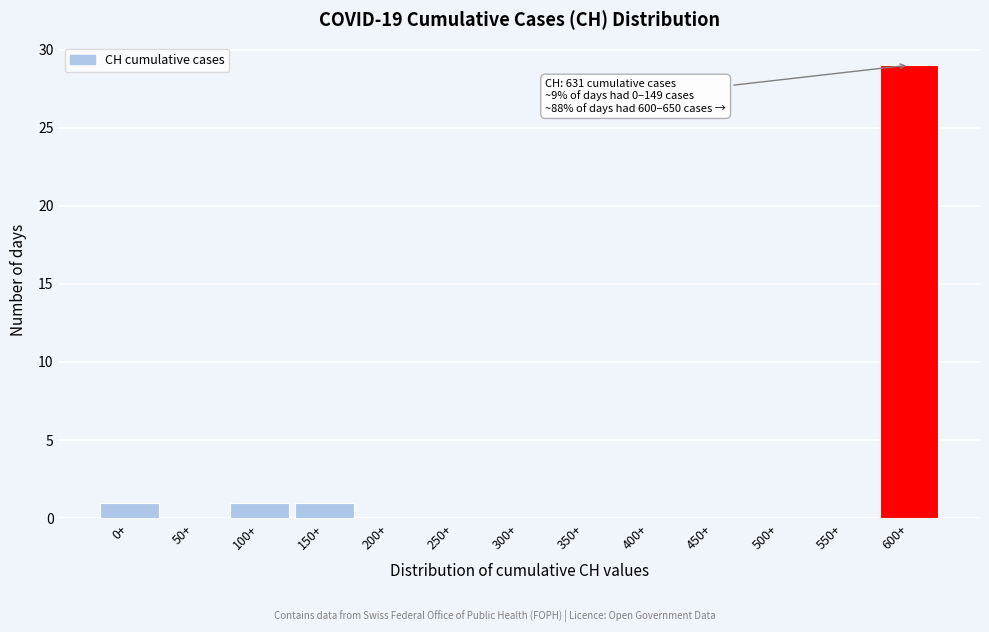

Reading left to right, list all the values displayed in this chart.

0+=1	50+=0	100+=1	150+=1	200+=0	250+=0	300+=0	350+=0	400+=0	450+=0	500+=0	550+=0	600+=29